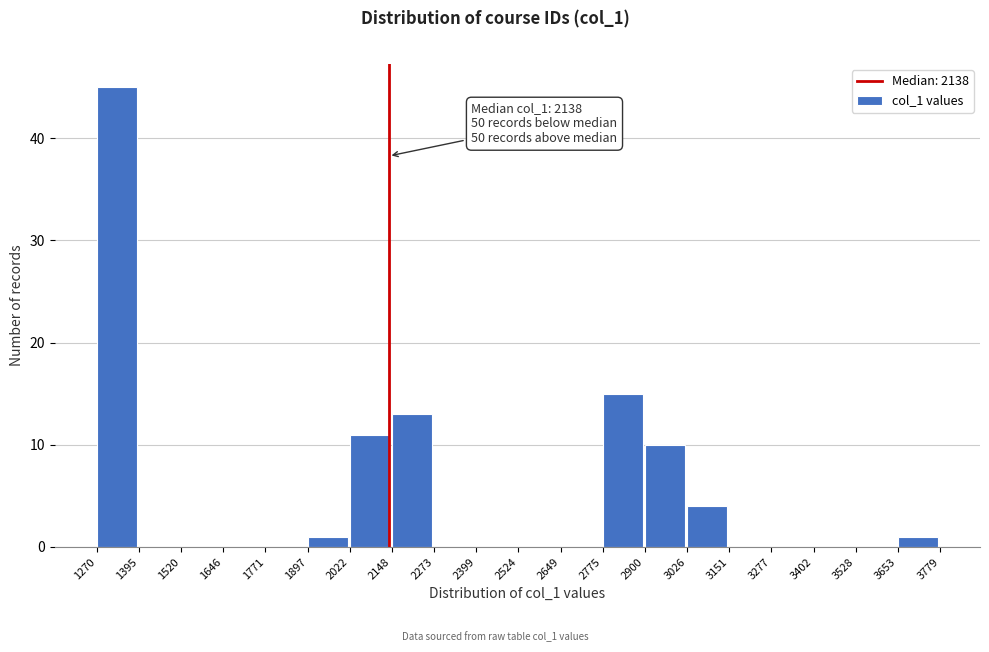

Which range on the x-axis has the tallest bar?

1270 to 1395